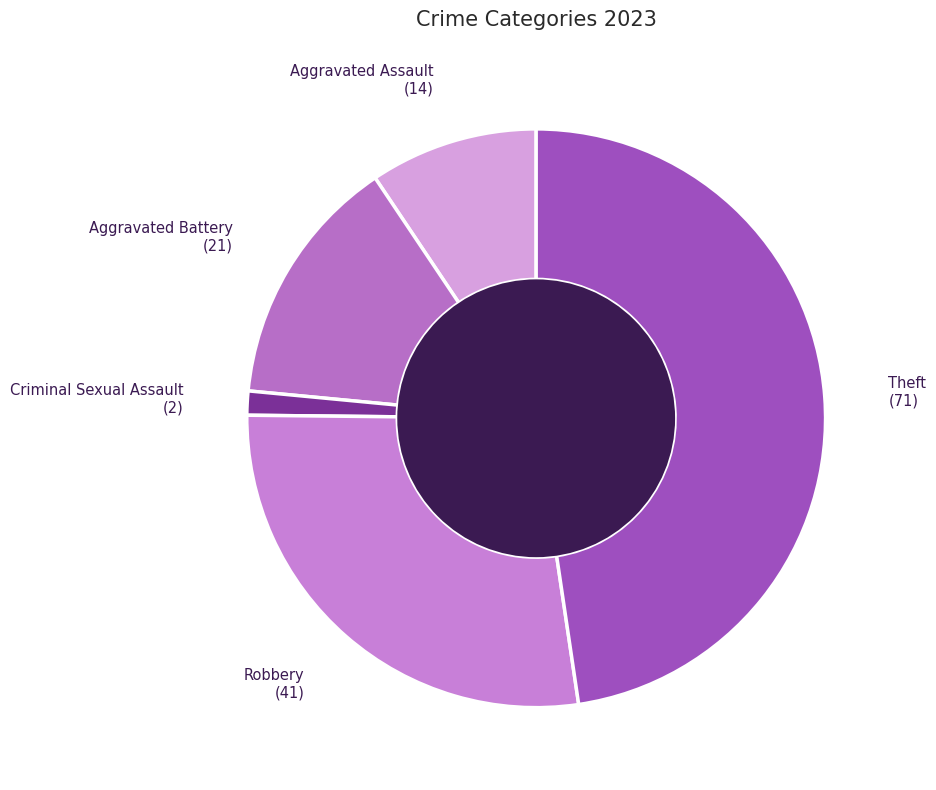

How many segments does this pie chart have?

5